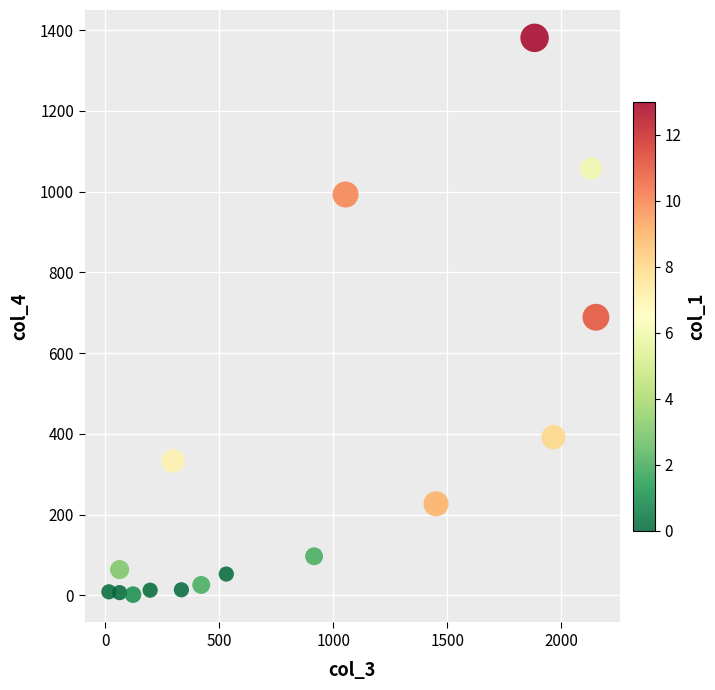

What is the range of X values (max minus min)?

2136